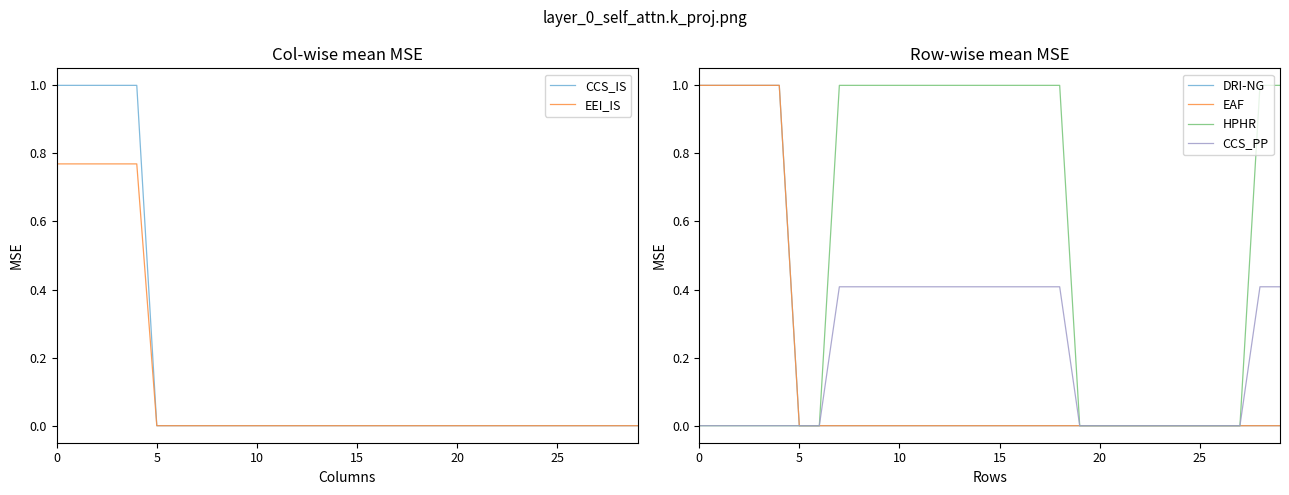

Does the chart have visible grid lines?

No